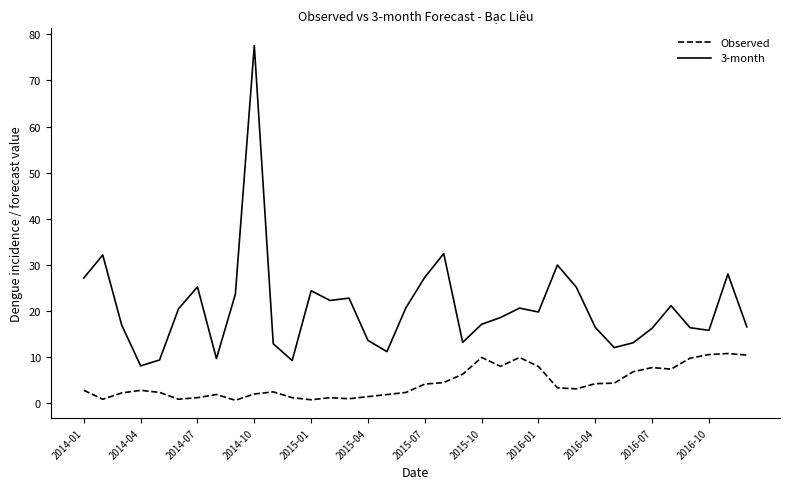

What is the greatest value displayed?

77.6